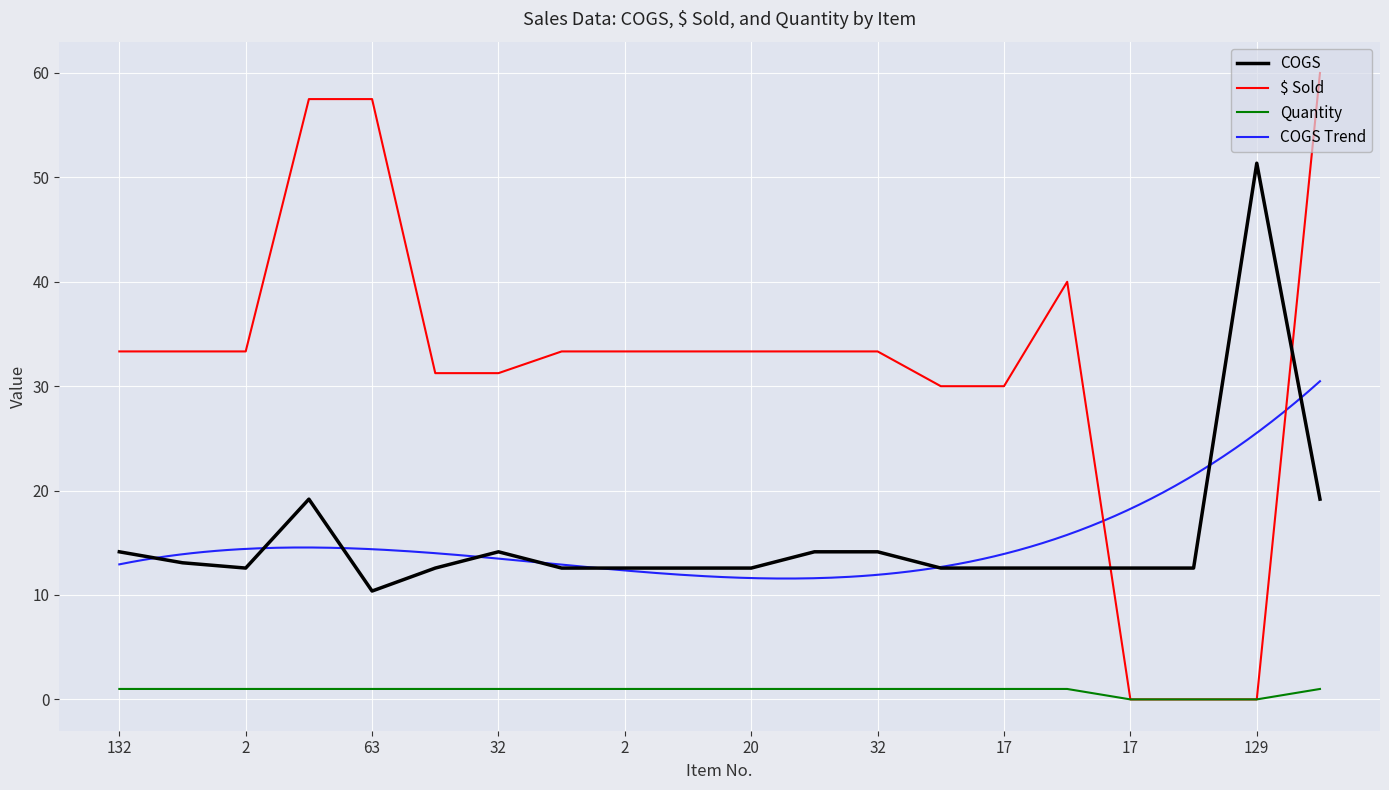

What is the maximum value for $ Sold?

60.0